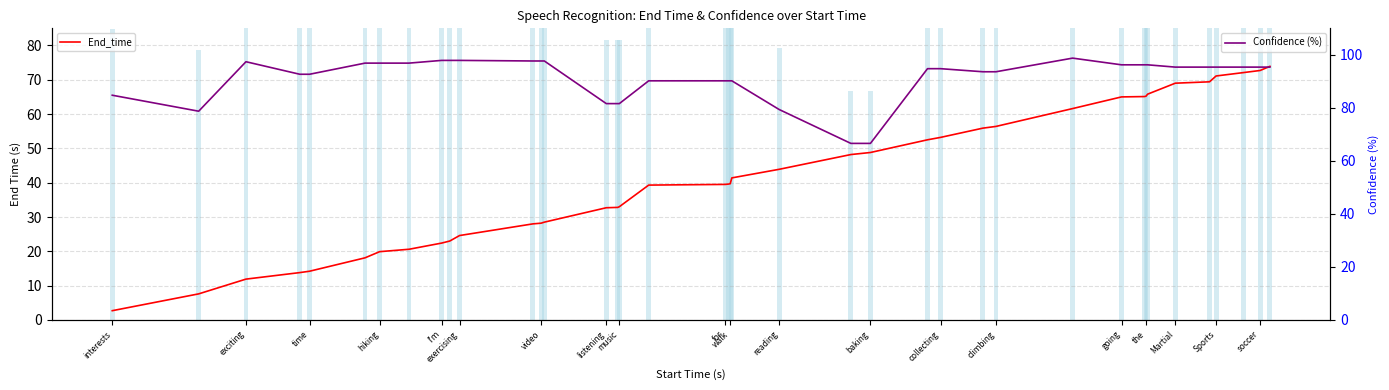

Does the chart contain stacked bars?

No